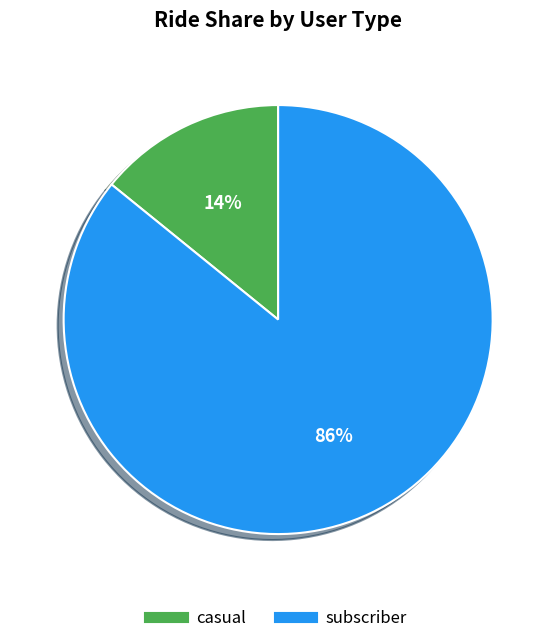

To the nearest percent, what is the average slice percentage?

50%